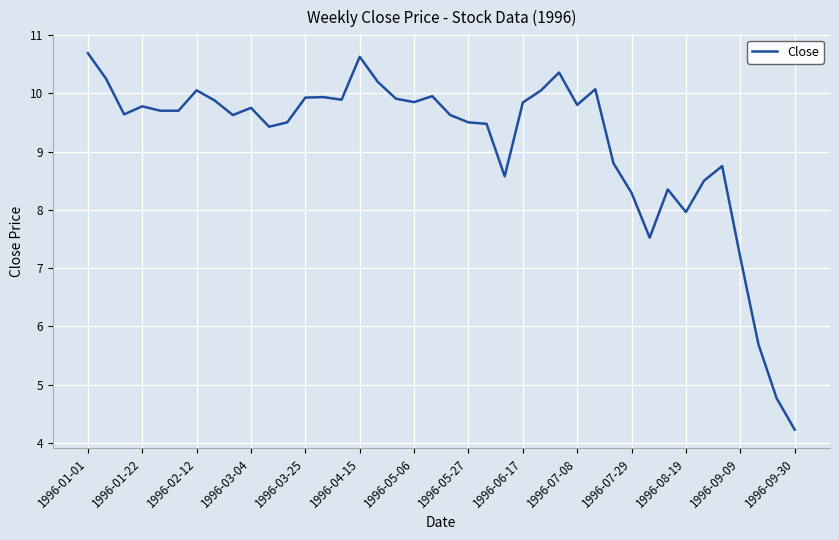

What is the difference between the maximum and minimum values?

6.5